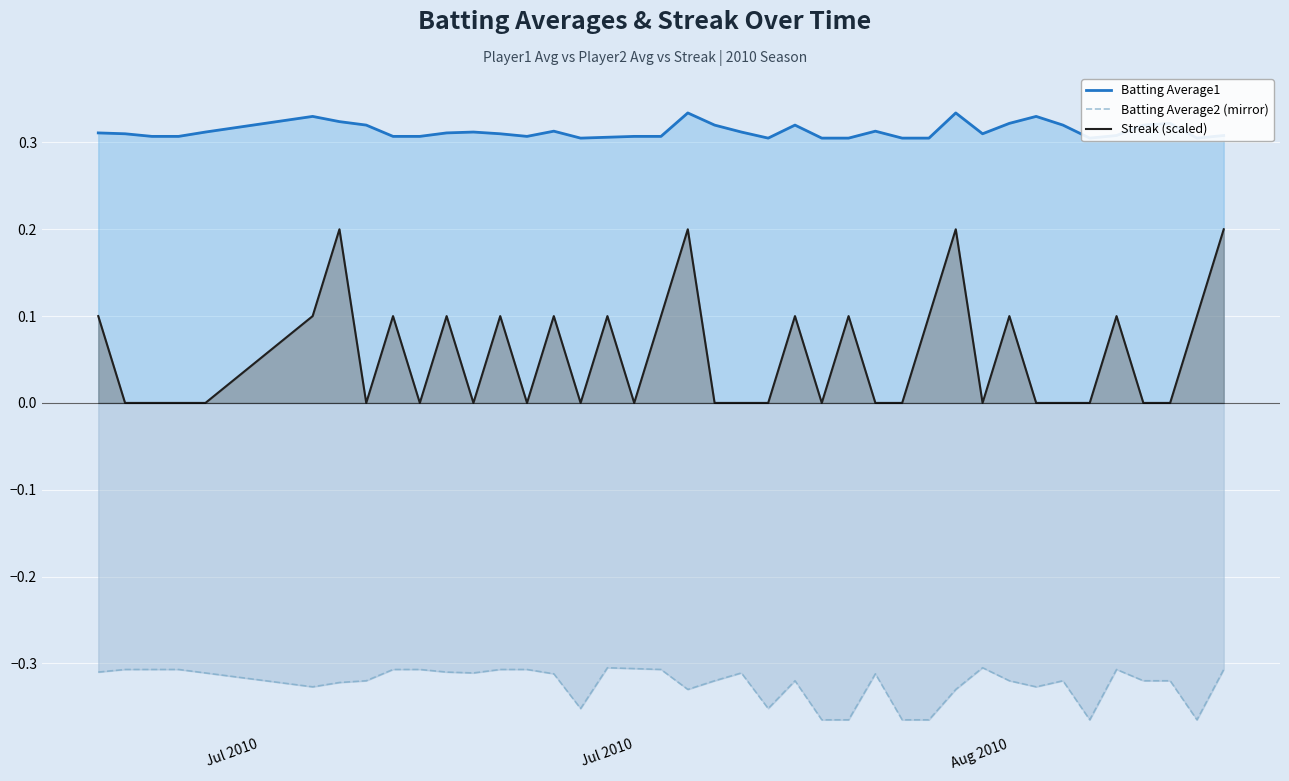

True or false: Streak (scaled) and Batting Average2 (mirror) intersect in this chart.

False